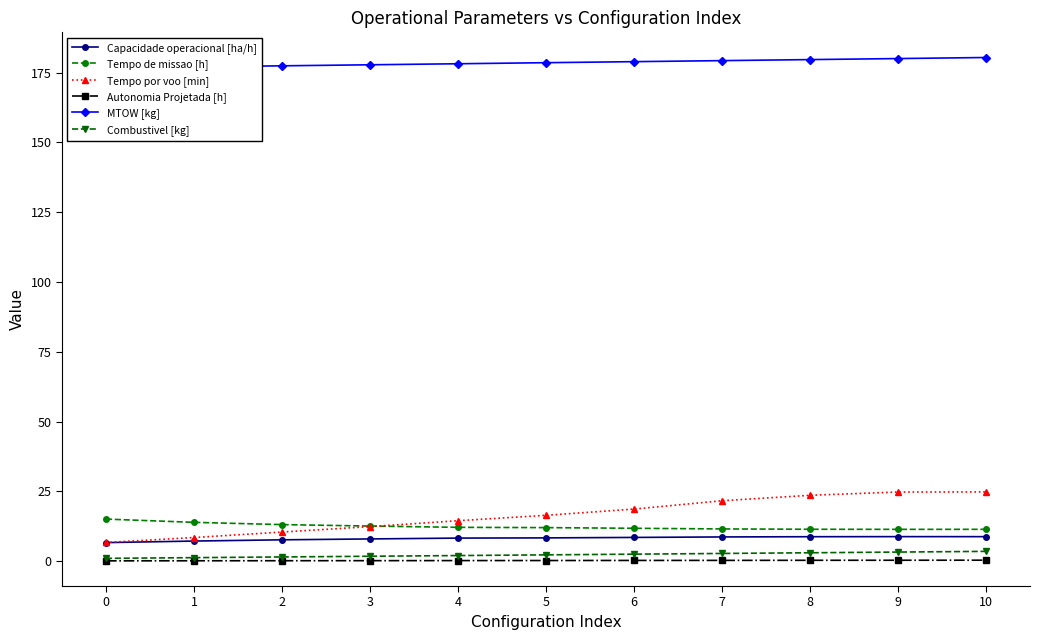

What is the smallest value displayed?

0.1